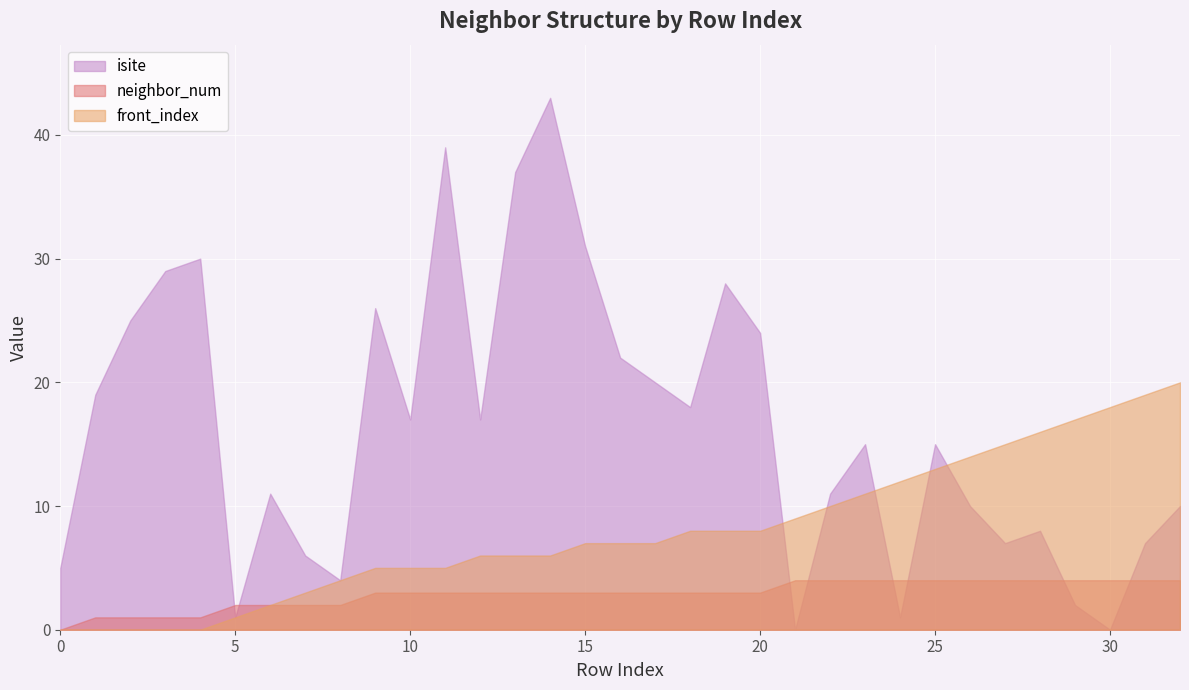

Rank the series by their average value, from lowest to highest.

neighbor_num, front_index, isite